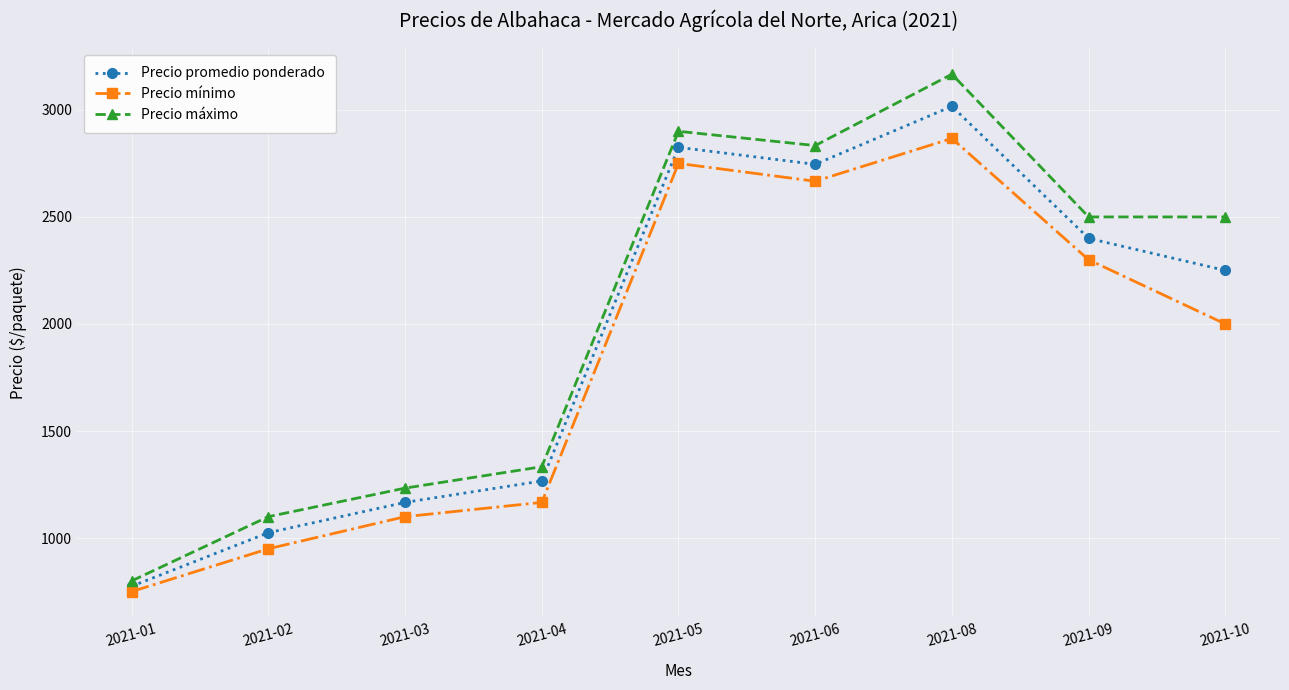

How many series are shown in this chart?

3